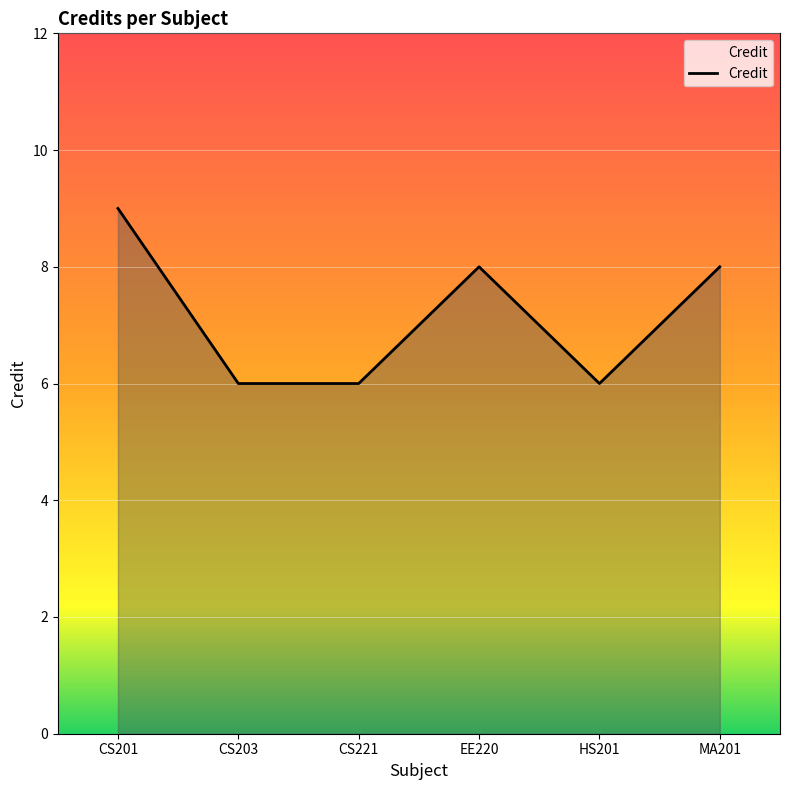

What is the average value?

7